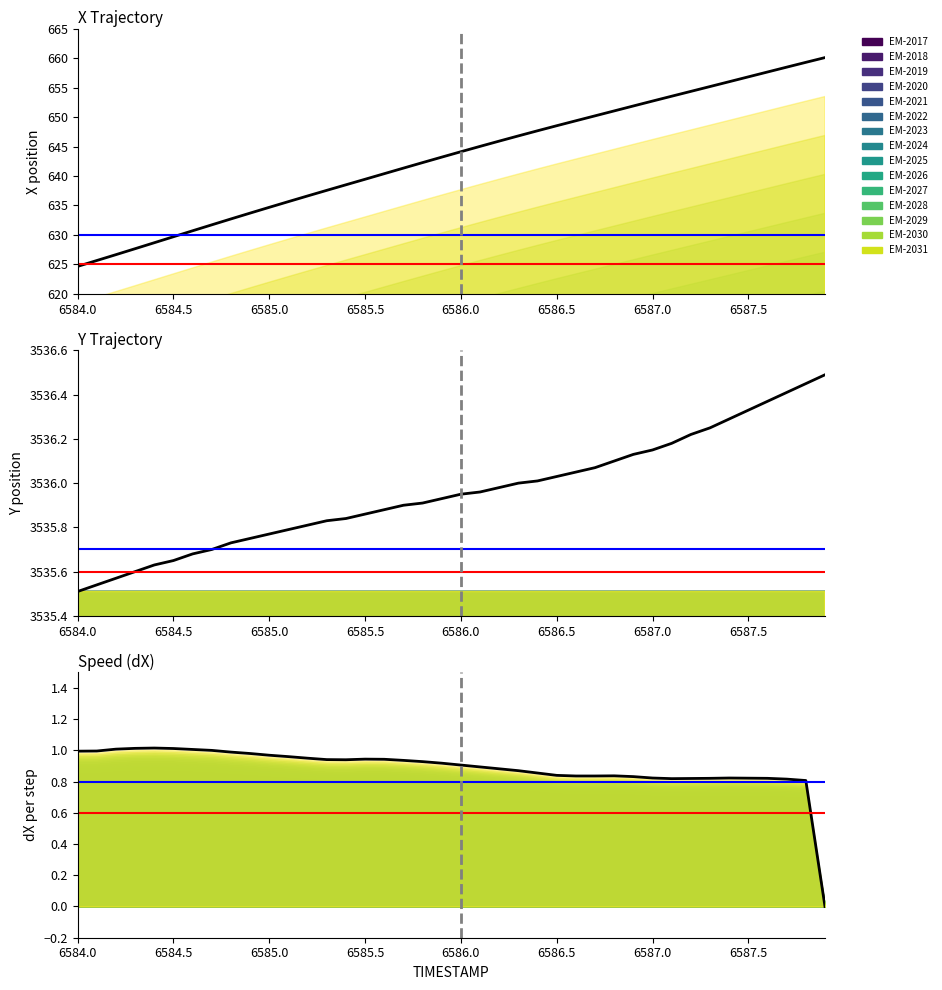

Reading left to right, transcribe all the data shown in this chart.

X: 624.7	625.7	626.7	627.7	628.7	629.7	630.7	631.7	632.7	633.7	634.7	635.7	636.6	637.6	638.5	639.4	640.4	641.3	642.3	643.2	644.1	645.0	645.9	646.8	647.7	648.5	649.4	650.2	651.0	651.9	652.7	653.5	654.3	655.2	656.0	656.8	657.6	658.5	659.3	660.1
Y: 3535.5	3535.5	3535.6	3535.6	3535.6	3535.7	3535.7	3535.7	3535.7	3535.8	3535.8	3535.8	3535.8	3535.8	3535.8	3535.9	3535.9	3535.9	3535.9	3535.9	3535.9	3536.0	3536.0	3536.0	3536.0	3536.0	3536.1	3536.1	3536.1	3536.1	3536.2	3536.2	3536.2	3536.2	3536.3	3536.3	3536.4	3536.4	3536.4	3536.5